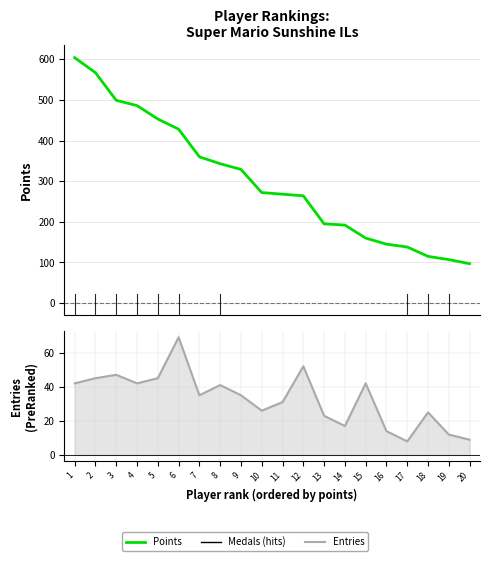

True or false: Entries and Points cross at least once.

False